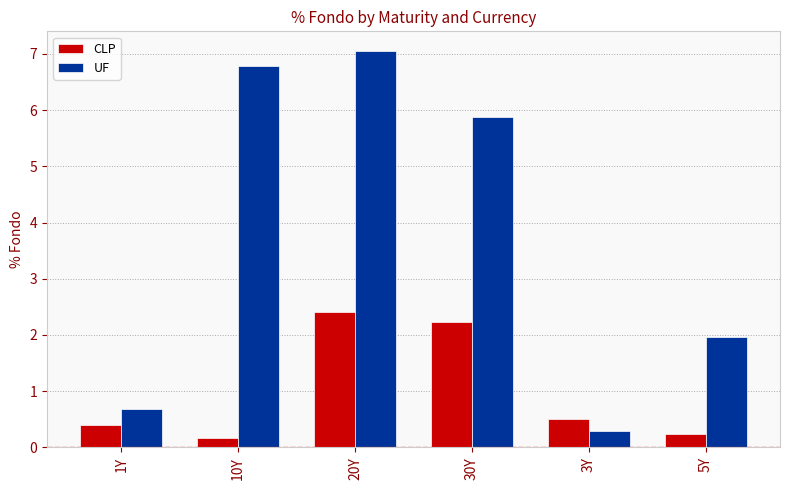

List the series in order of their overall mean, lowest first.

CLP, UF